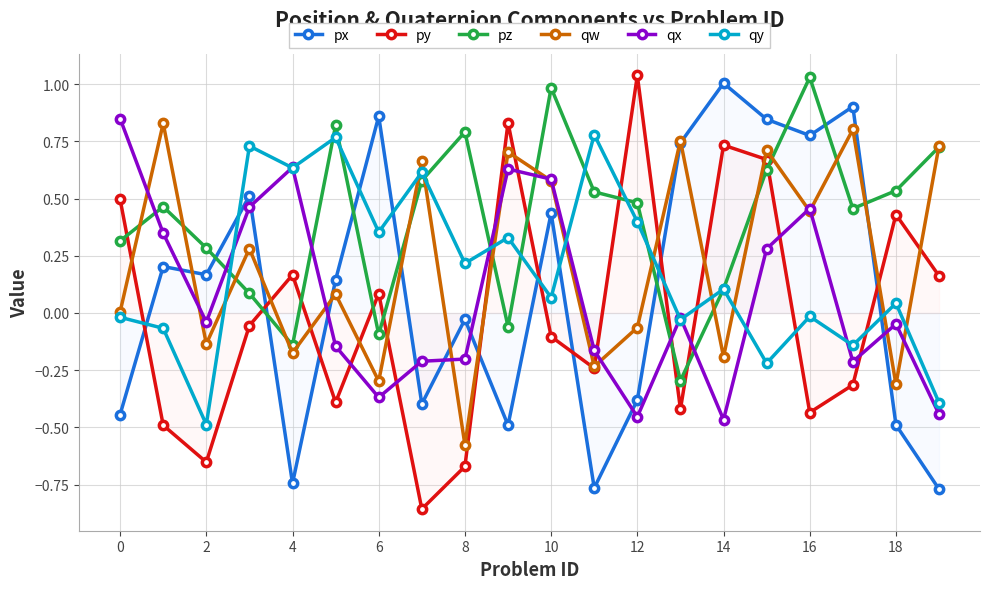

What is the greatest value displayed?

1.0